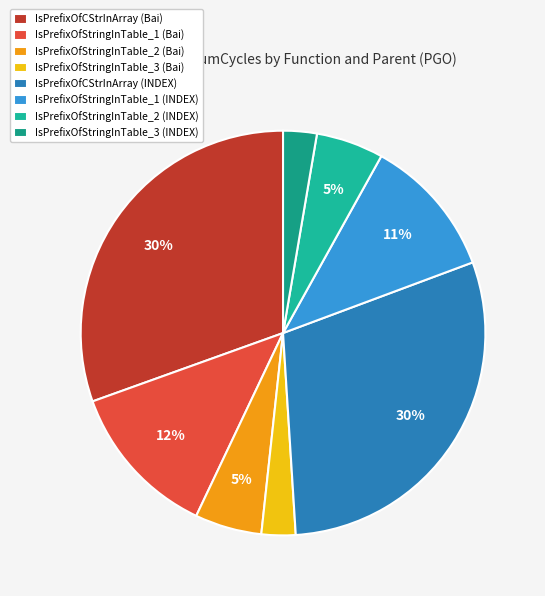

How many slices are in this pie chart?

8